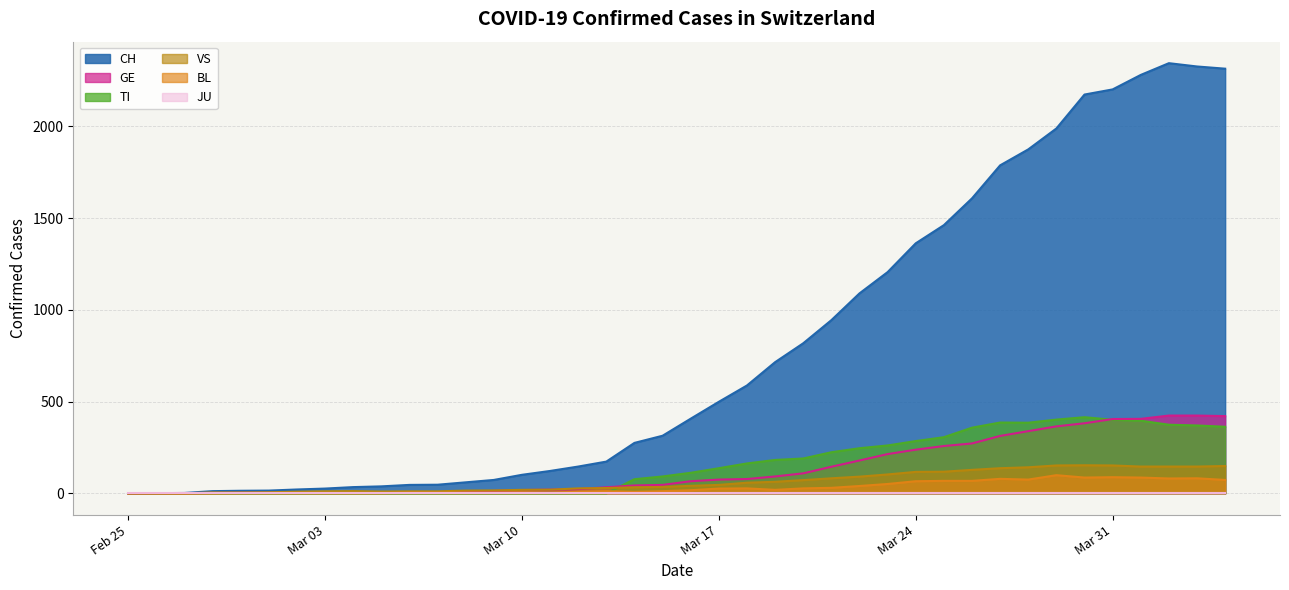

Does the chart have visible grid lines?

Yes